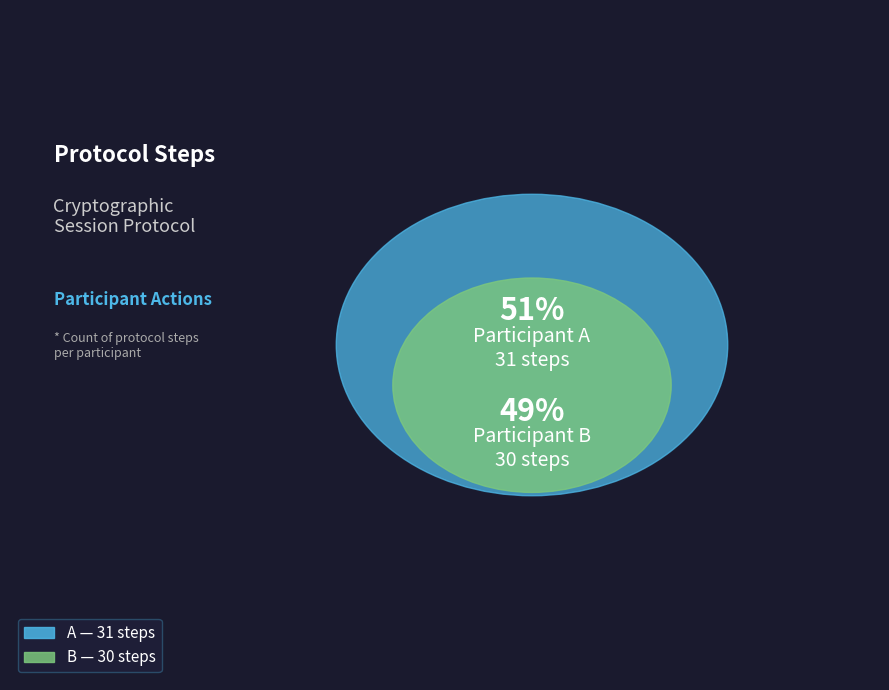

Is there any slice that represents more than half of the pie?

Yes